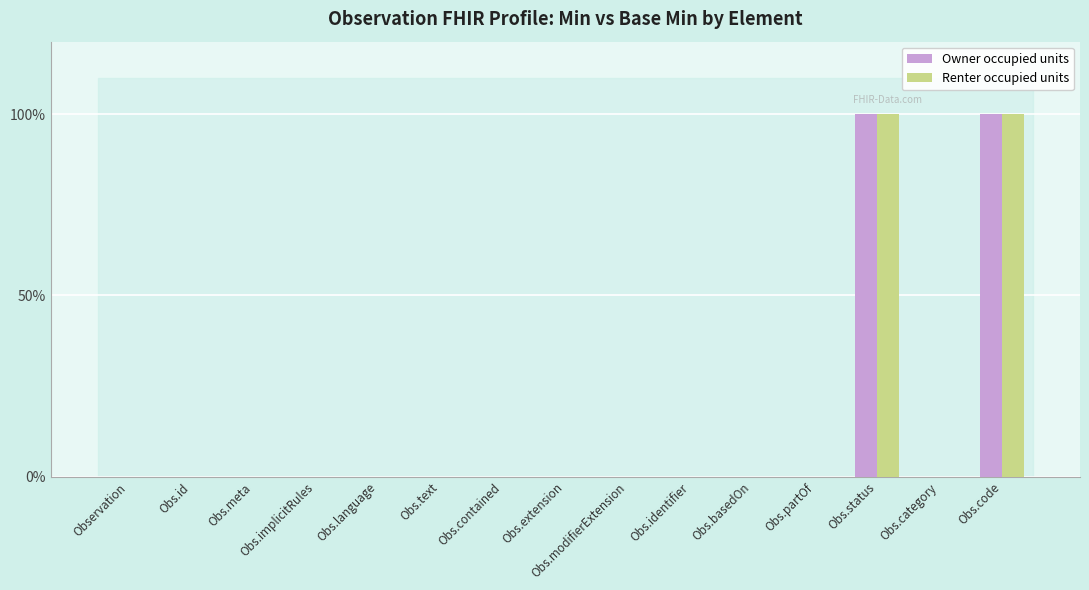

What is the highest value of the Renter occupied units series?

1